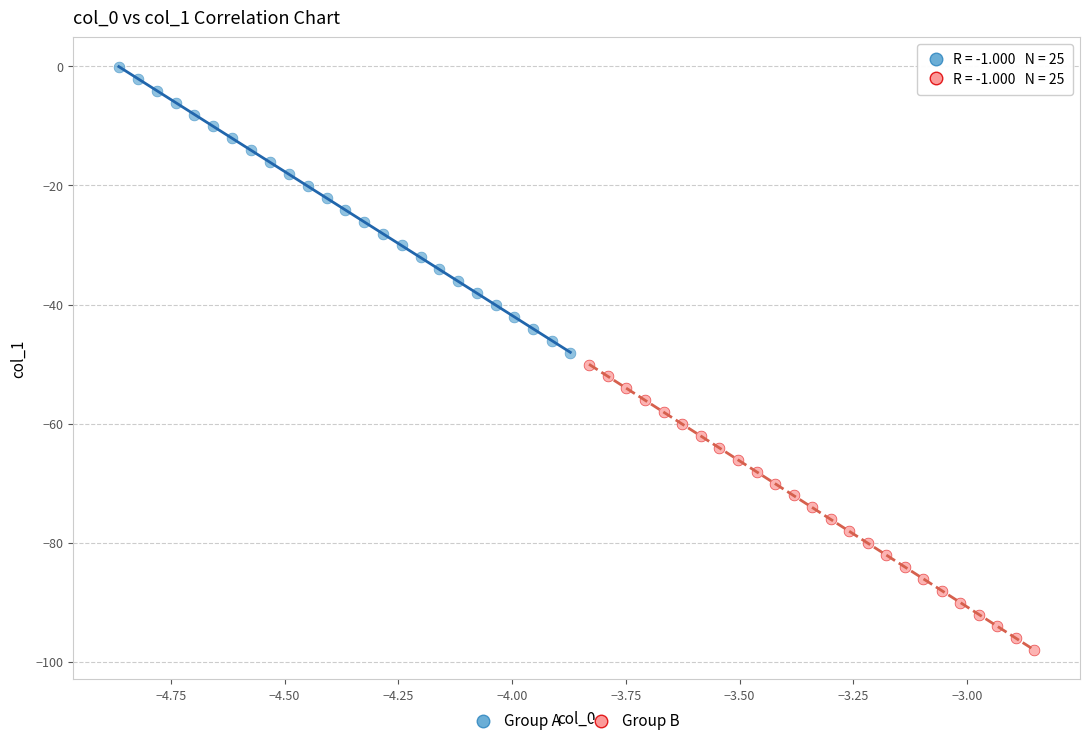

Which series reaches the minimum Y coordinate?

Group B